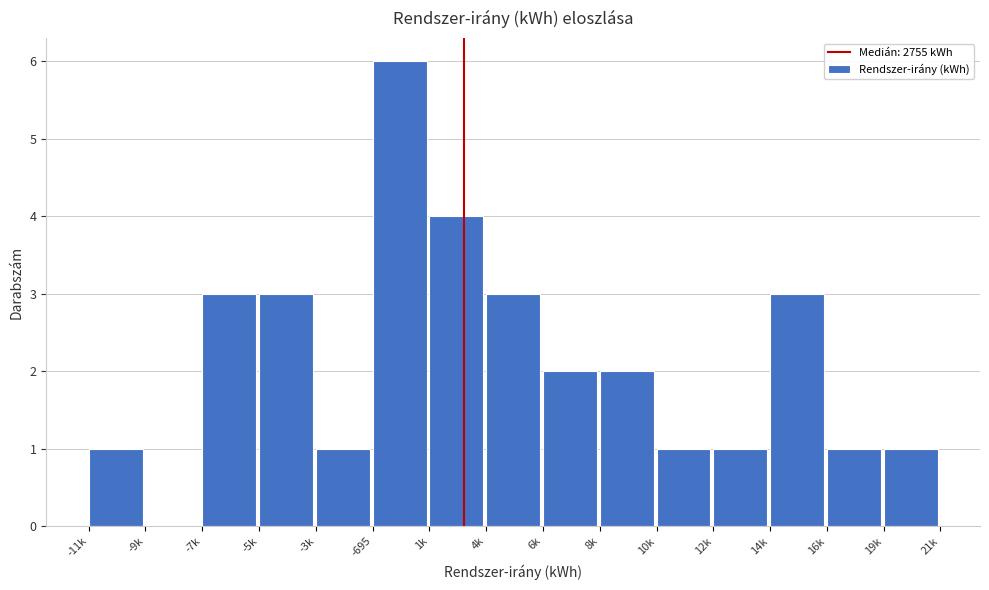

Reading left to right, what are all the values shown in this chart?

-11k=1	-9k=0	-7k=3	-5k=3	-3k=1	-695=6	1k=4	4k=3	6k=2	8k=2	10k=1	12k=1	14k=3	16k=1	19k=1